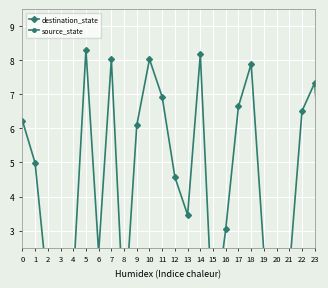

How many intersections are there between destination_state and source_state?

8